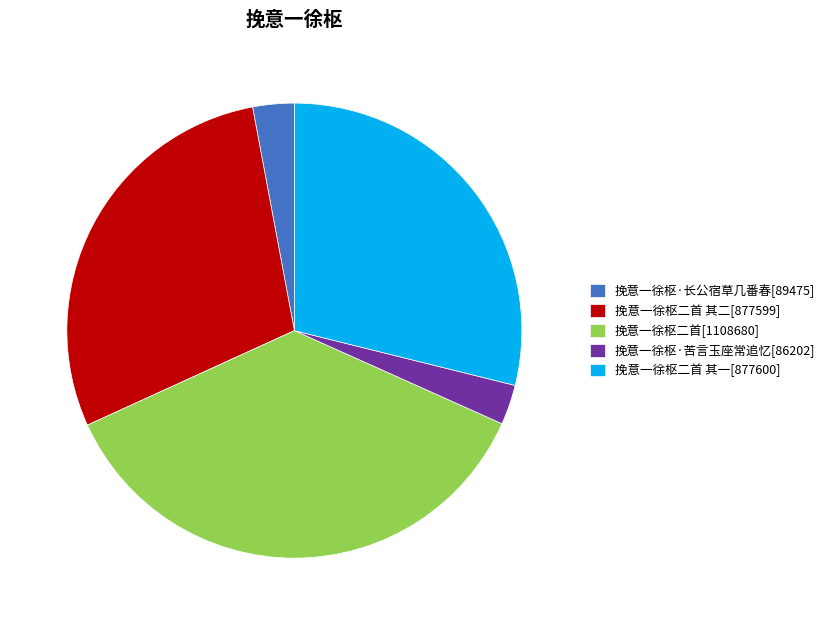

Combined, do 挽意一徐枢·苦言玉座常追忆[86202] and 挽意一徐枢二首 其一[877600] account for over 50%?

No